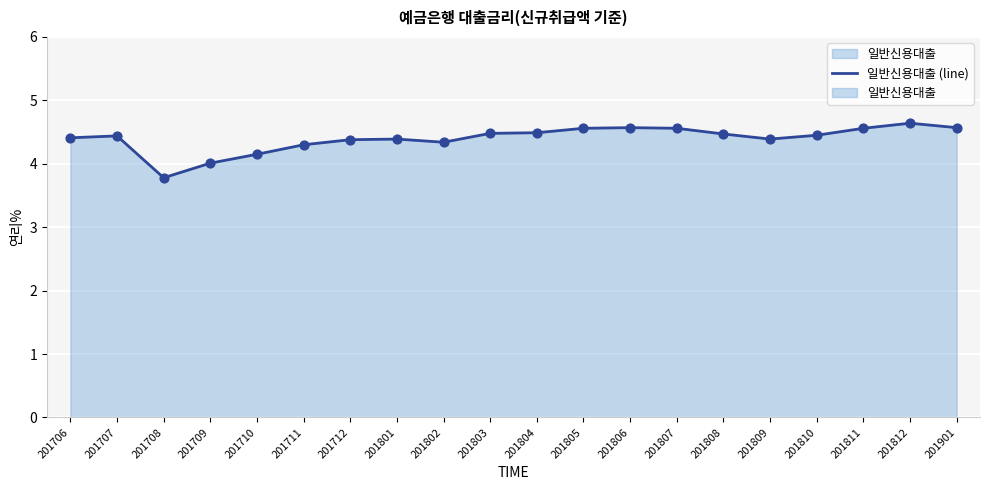

What is the change in value from 201802 to 201811?

+0.2